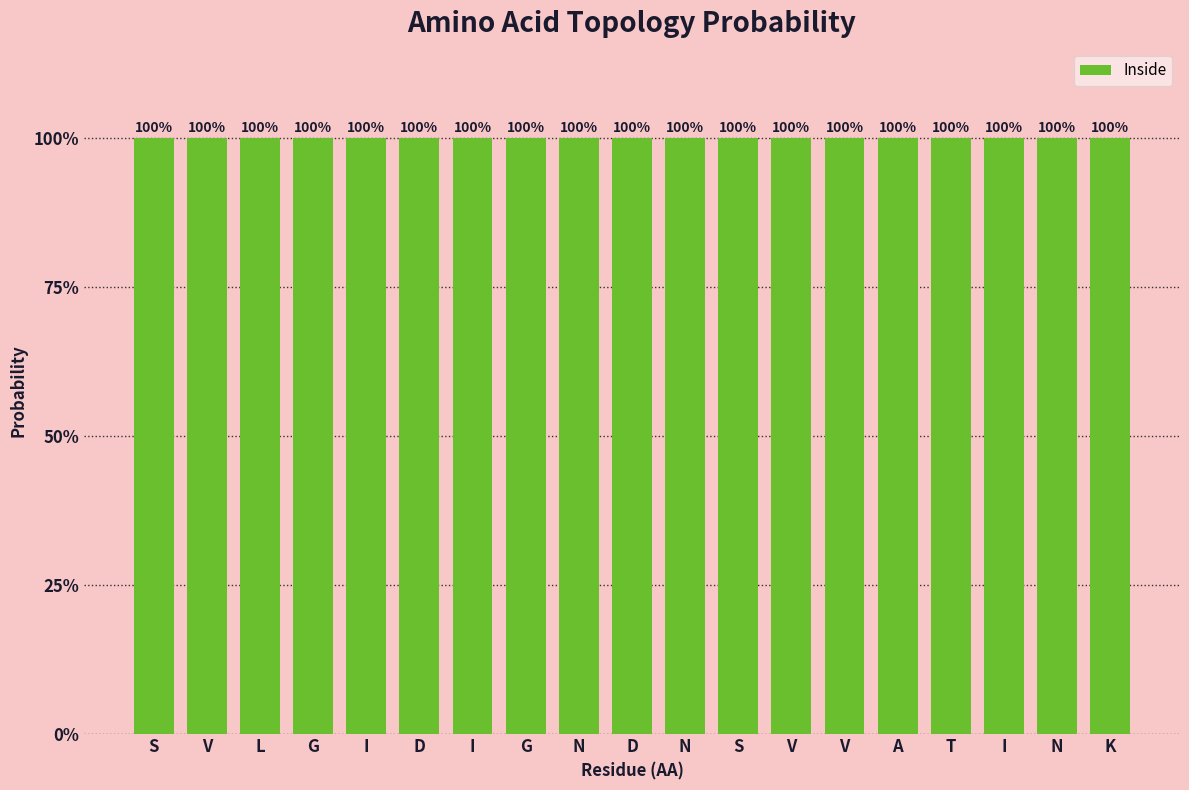

What is the average value?

1.0